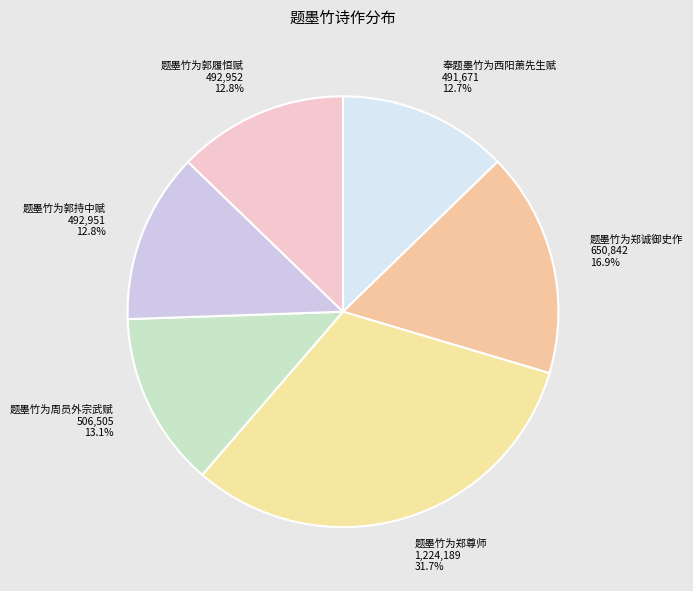

Does 题墨竹为郑诚御史作 represent more than half of the total?

No